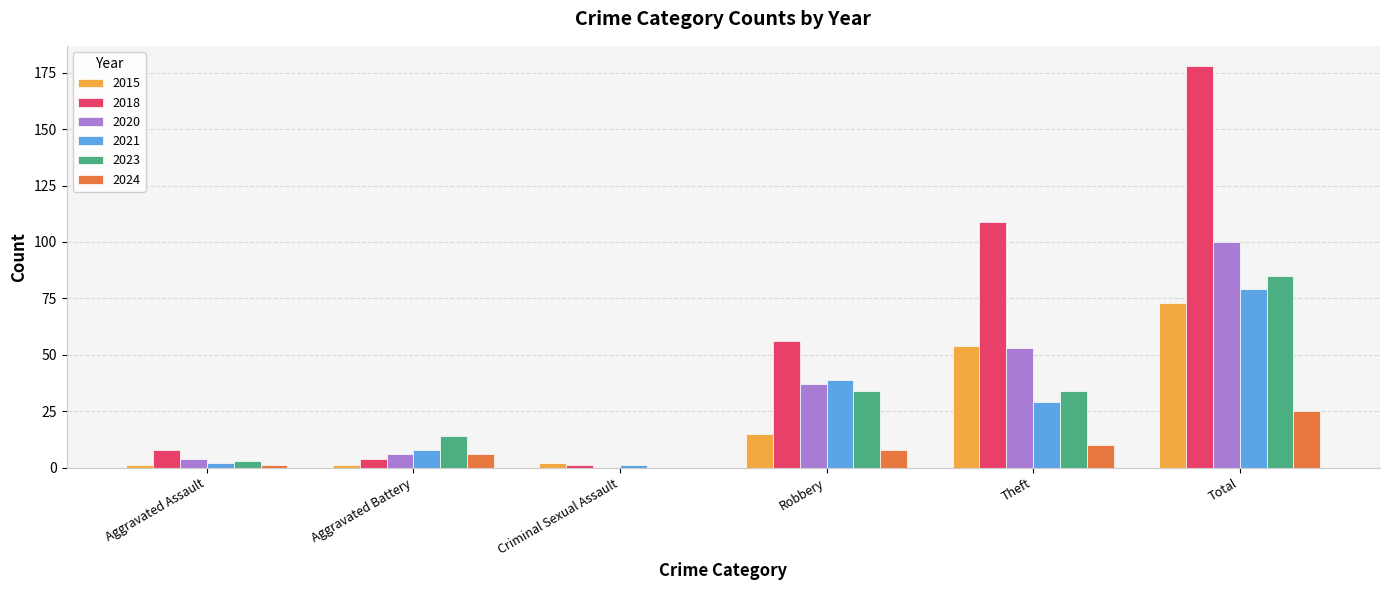

Reading left to right, transcribe all the data shown in this chart.

2015: 1	1	2	15	54	73
2018: 8	4	1	56	109	178
2020: 4	6	0	37	53	100
2021: 2	8	1	39	29	79
2023: 3	14	0	34	34	85
2024: 1	6	0	8	10	25